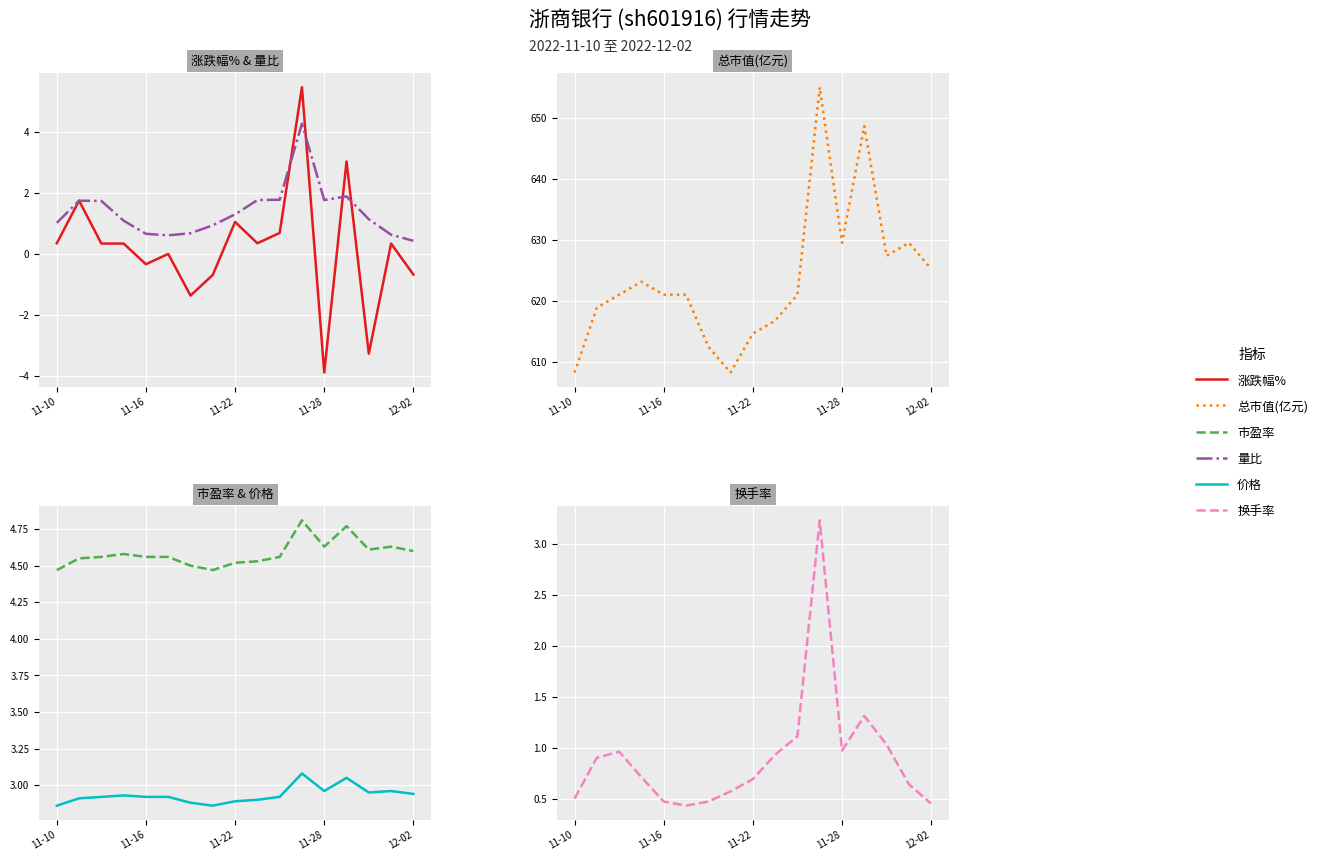

At how many categories does at least one series exceed 306?

17